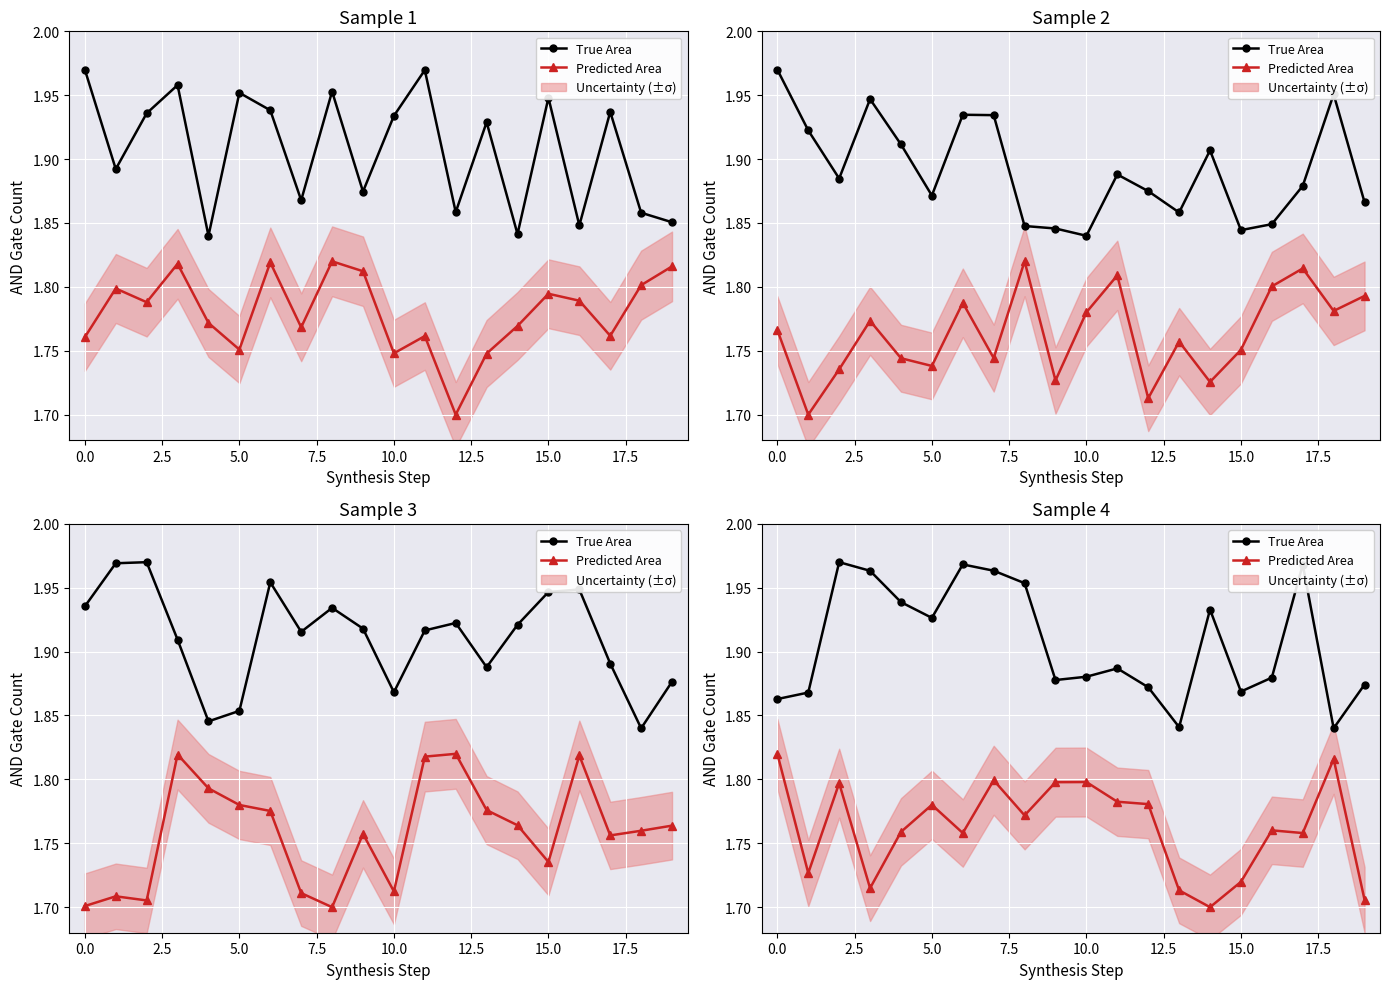

True or false: Predicted Area has more than 1 points higher than both neighbors.

True